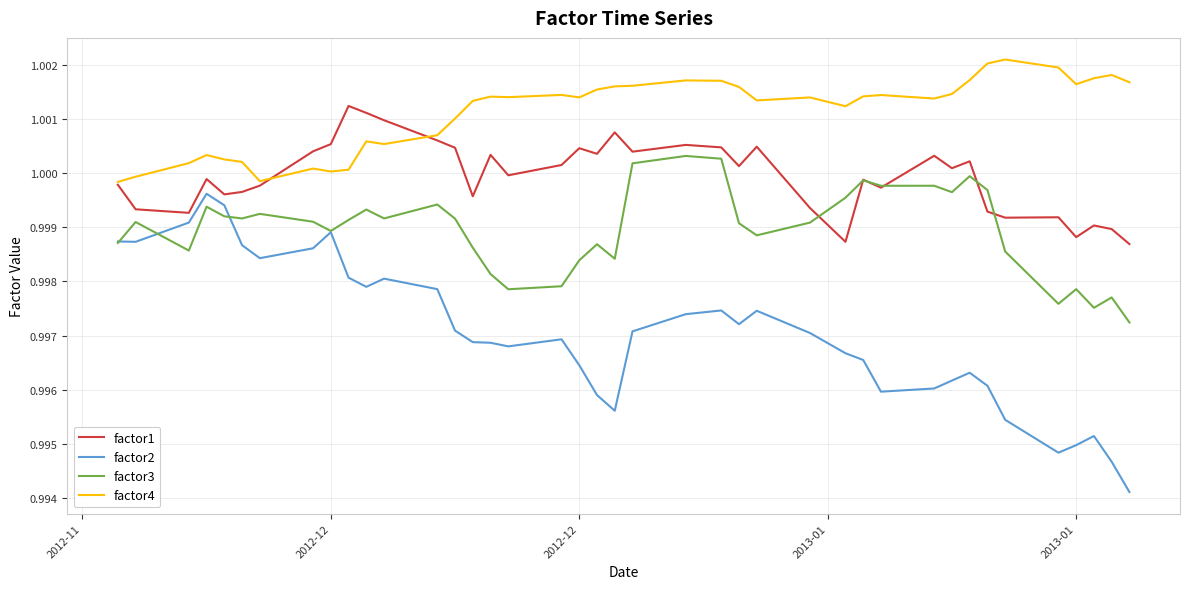

Which series has the largest total across all categories?

factor4